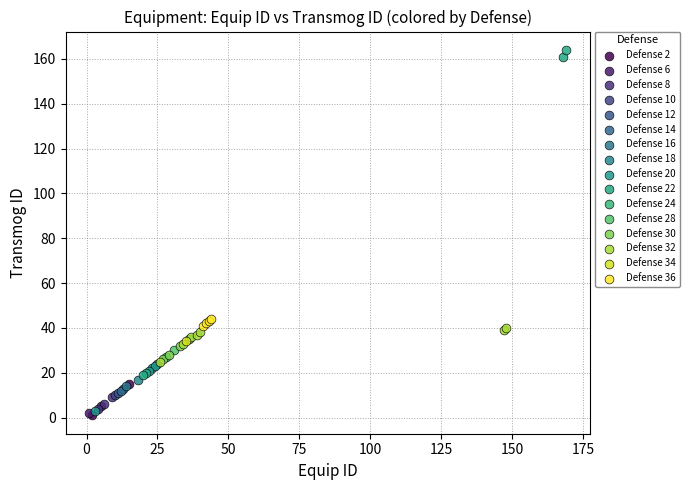

What are all the series names shown in the legend?

Defense 2, Defense 6, Defense 8, Defense 10, Defense 12, Defense 14, Defense 16, Defense 18, Defense 20, Defense 22, Defense 24, Defense 28, Defense 30, Defense 32, Defense 34, Defense 36